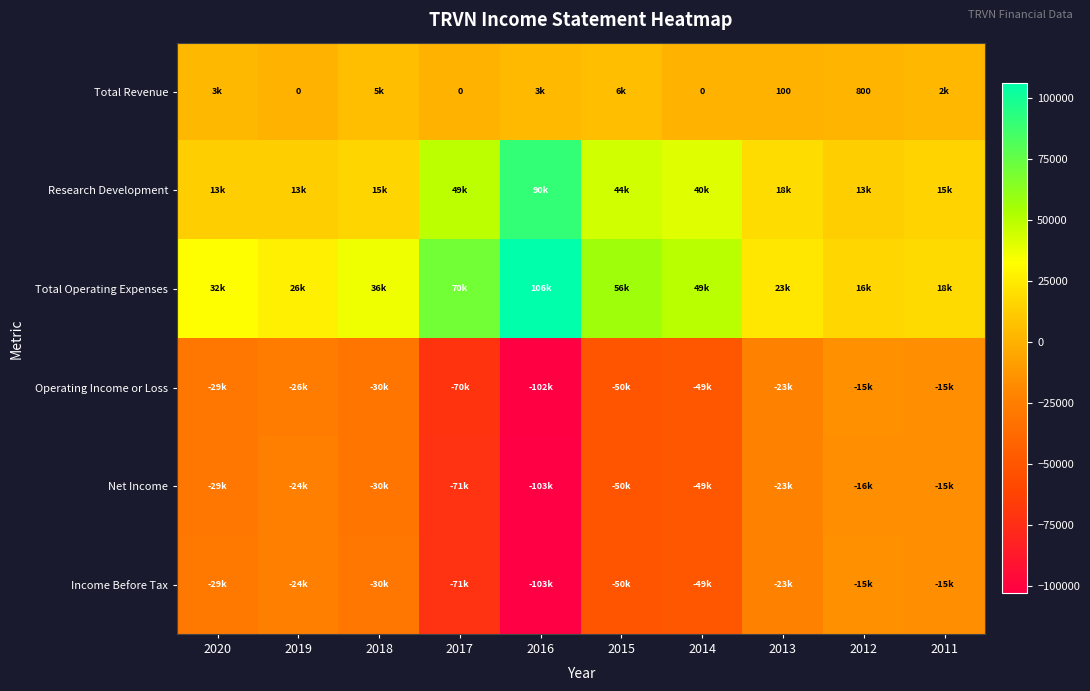

What is the sum of all Operating Income or Loss values?

-414500